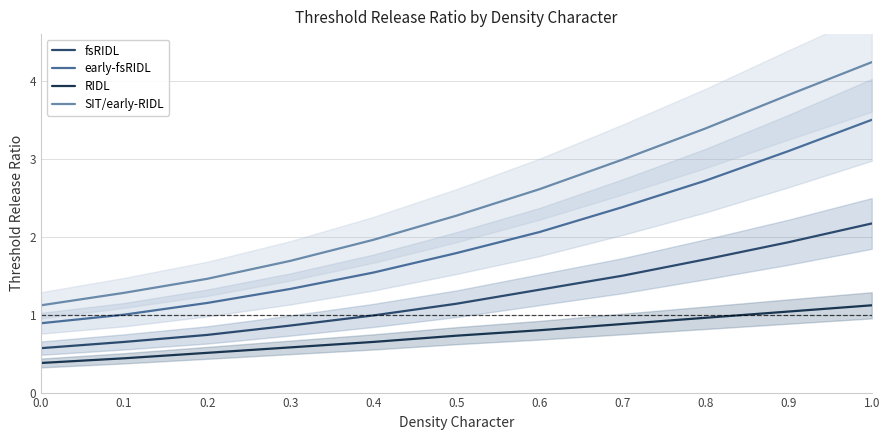

The fsRIDL series shows 1.0 at 0.4. True or false?

True